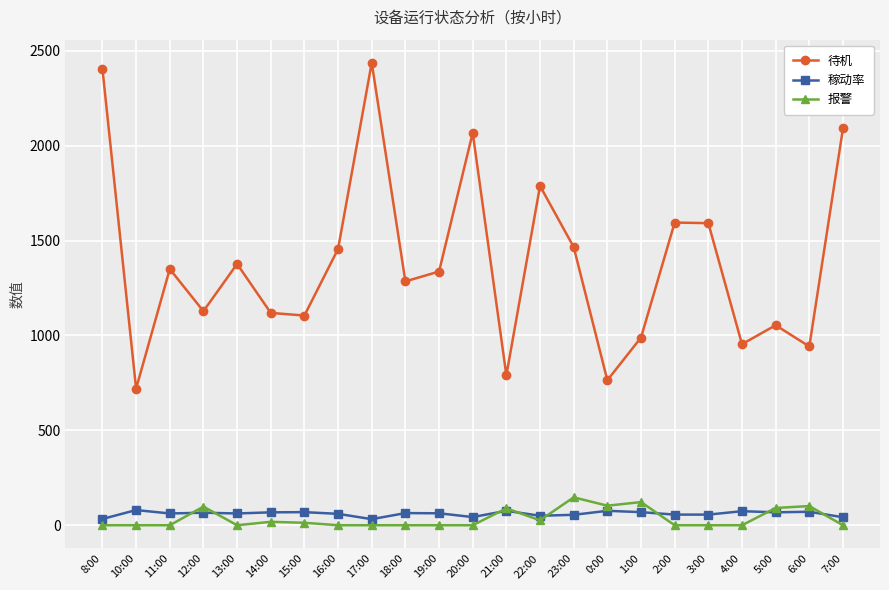

What is the highest value of the 待机 series?

2437